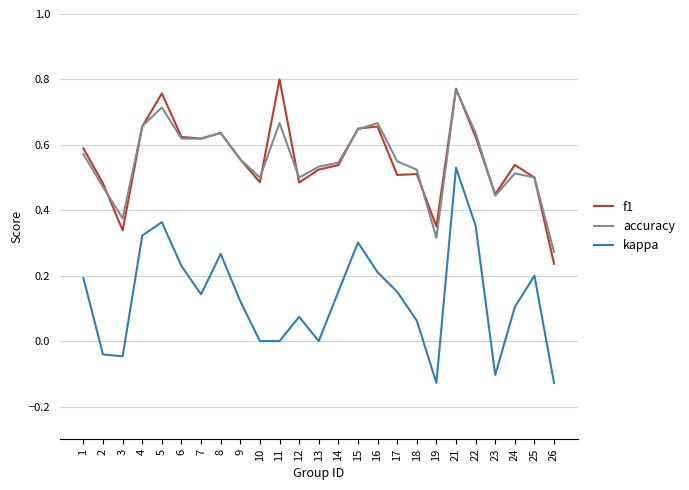

Which category has the highest value in the accuracy series?

21